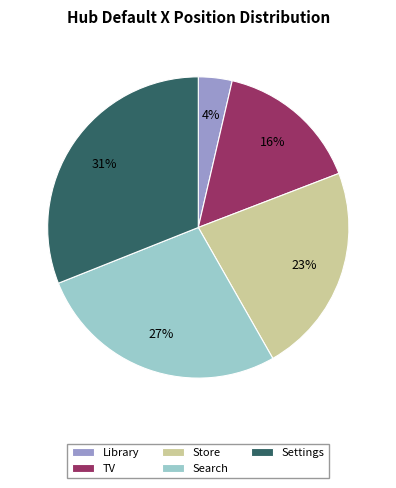

Which has a higher value, Library or Store?

Store